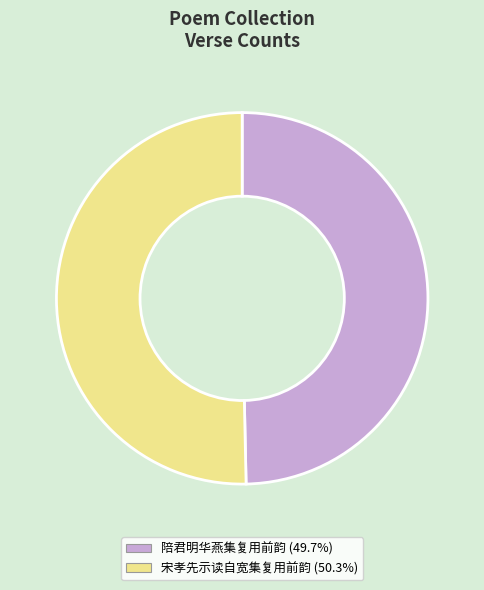

Which category accounts for the majority?

宋孝先示读自宽集复用前韵